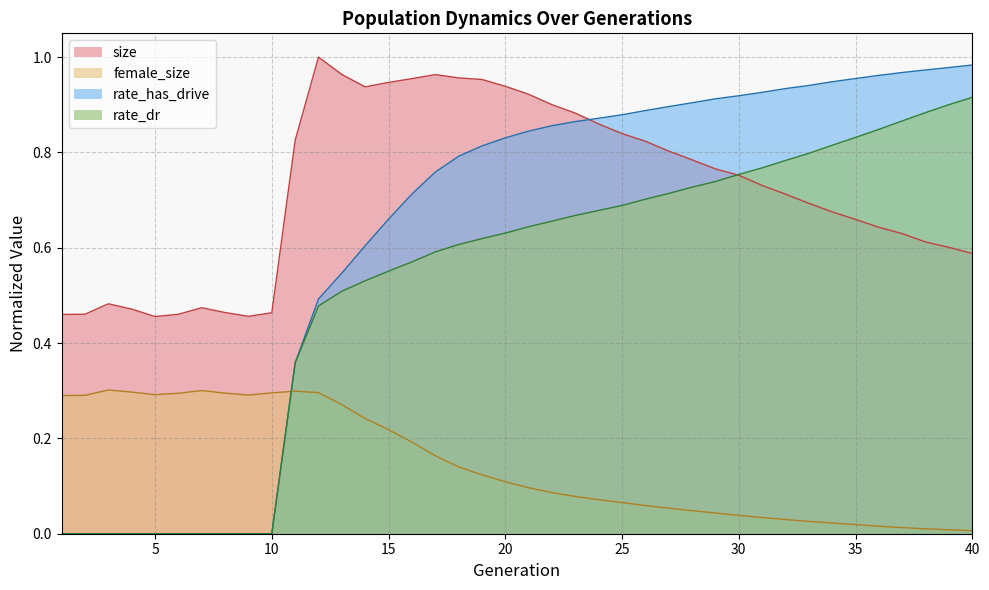

List the series in order of their overall mean, lowest first.

female_size, rate_dr, rate_has_drive, size